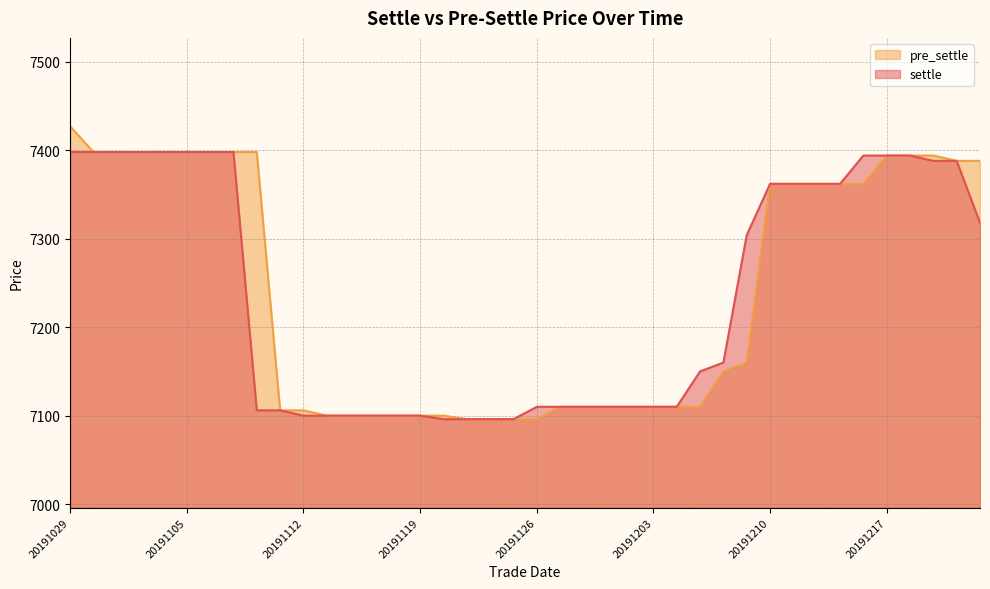

At which label is settle closest to 7247?

20191209